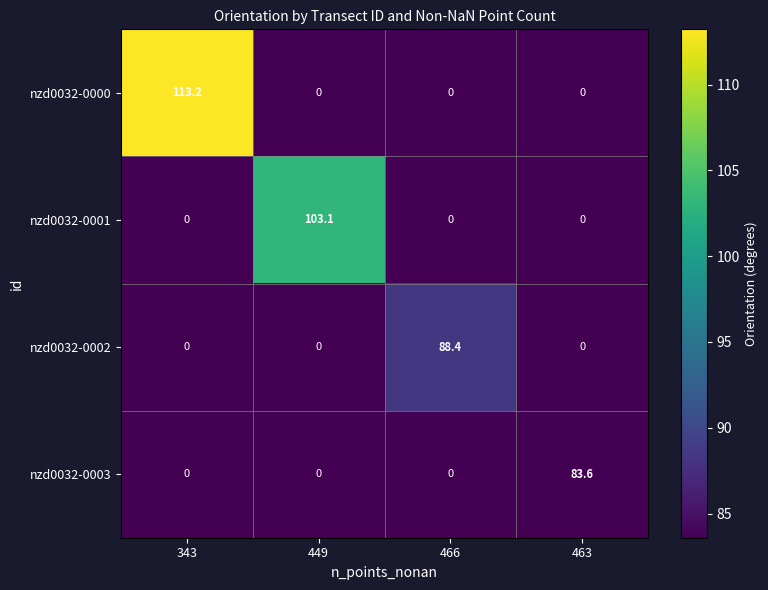

What is the sum of all nzd0032-0001 values?

103.1